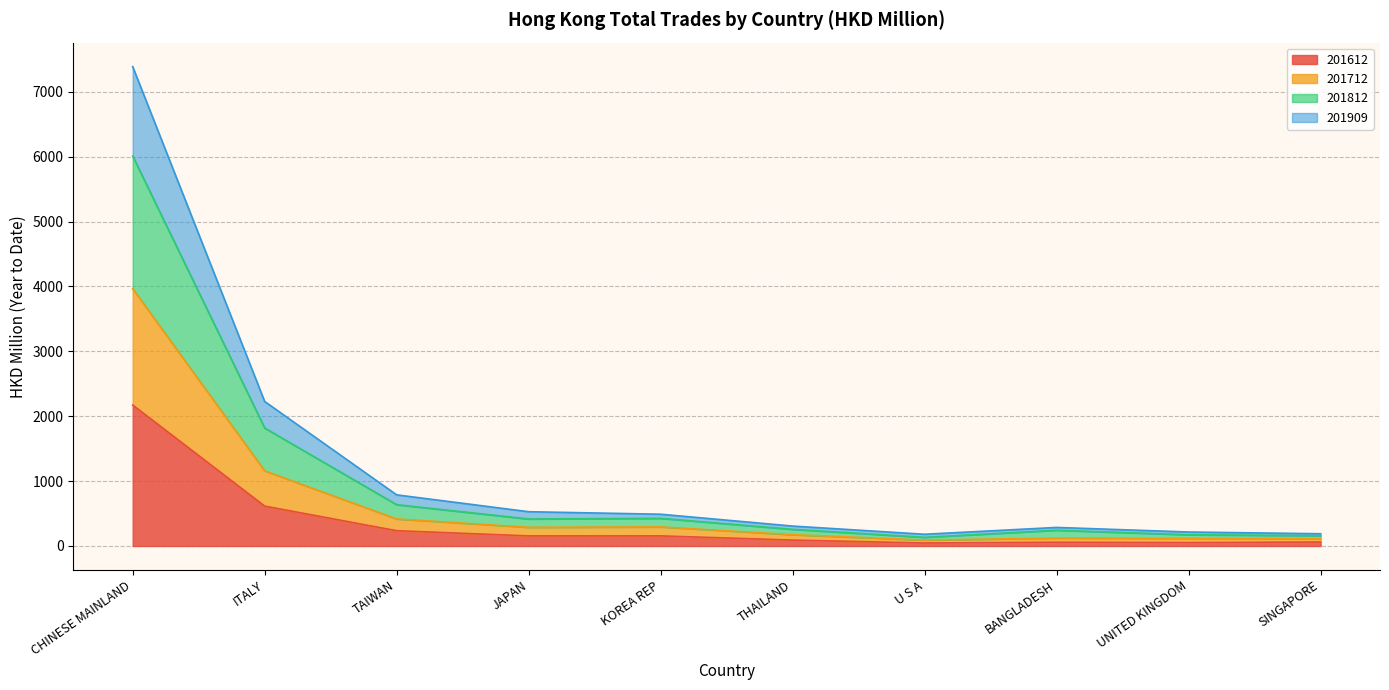

At which category is the sum across all series the highest?

CHINESE MAINLAND